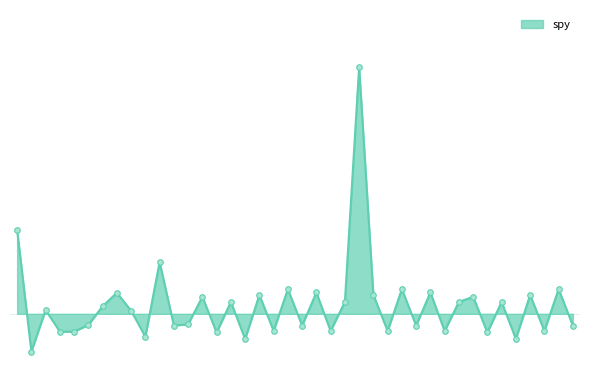

How many negative values are there?

19